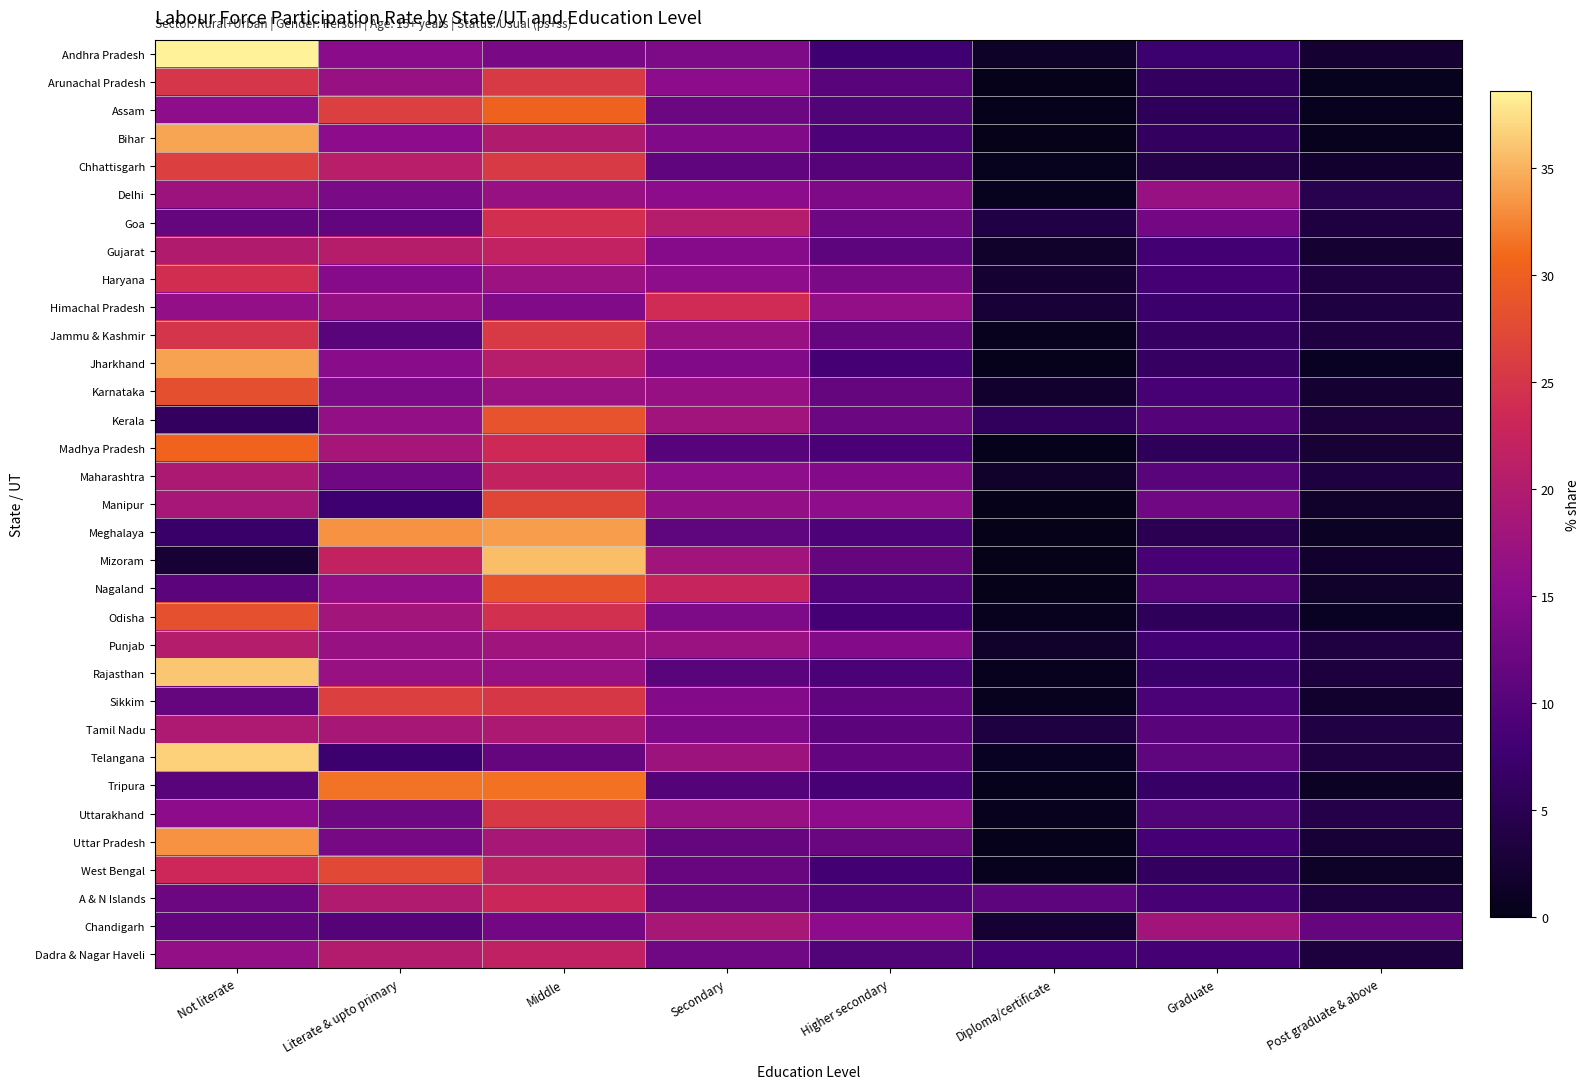

Reading left to right, extract all data points from this chart.

Andhra Pradesh: Not literate=38.6	Literate & upto primary=15.3	Middle=13.6	Secondary=13.9	Higher secondary=7.7	Diploma/certificate=1.4	Graduate=7.4	Post graduate & above=2.2
Arunachal Pradesh: Not literate=25.1	Literate & upto primary=16.8	Middle=25.6	Secondary=15.5	Higher secondary=10.5	Diploma/certificate=0.0	Graduate=6.1	Post graduate & above=0.4
Assam: Not literate=15.6	Literate & upto primary=26.1	Middle=30.3	Secondary=12.1	Higher secondary=9.5	Diploma/certificate=0.2	Graduate=5.6	Post graduate & above=0.6
Bihar: Not literate=34.3	Literate & upto primary=15.5	Middle=20.0	Secondary=14.2	Higher secondary=9.3	Diploma/certificate=0.1	Graduate=6.1	Post graduate & above=0.6
Chhattisgarh: Not literate=26.2	Literate & upto primary=20.7	Middle=25.5	Secondary=11.1	Higher secondary=10.0	Diploma/certificate=0.4	Graduate=4.2	Post graduate & above=1.9
Delhi: Not literate=17.5	Literate & upto primary=13.8	Middle=17.0	Secondary=15.5	Higher secondary=14.1	Diploma/certificate=0.4	Graduate=16.8	Post graduate & above=4.8
Goa: Not literate=11.6	Literate & upto primary=11.2	Middle=24.2	Secondary=20.3	Higher secondary=12.5	Diploma/certificate=3.8	Graduate=13.0	Post graduate & above=3.5
Gujarat: Not literate=20.0	Literate & upto primary=20.4	Middle=22.0	Secondary=14.8	Higher secondary=10.8	Diploma/certificate=1.6	Graduate=8.0	Post graduate & above=2.4
Haryana: Not literate=24.1	Literate & upto primary=14.8	Middle=17.3	Secondary=15.8	Higher secondary=13.8	Diploma/certificate=2.2	Graduate=8.3	Post graduate & above=3.6
Himachal Pradesh: Not literate=16.2	Literate & upto primary=16.5	Middle=14.3	Secondary=23.7	Higher secondary=16.2	Diploma/certificate=2.6	Graduate=7.1	Post graduate & above=3.4
Jammu & Kashmir: Not literate=25.0	Literate & upto primary=10.4	Middle=25.5	Secondary=17.0	Higher secondary=11.6	Diploma/certificate=0.5	Graduate=6.4	Post graduate & above=3.5
Jharkhand: Not literate=34.2	Literate & upto primary=15.1	Middle=20.6	Secondary=14.2	Higher secondary=8.3	Diploma/certificate=0.2	Graduate=6.4	Post graduate & above=0.9
Karnataka: Not literate=28.1	Literate & upto primary=13.9	Middle=17.1	Secondary=16.6	Higher secondary=11.5	Diploma/certificate=1.9	Graduate=8.6	Post graduate & above=2.2
Kerala: Not literate=6.1	Literate & upto primary=16.3	Middle=28.5	Secondary=17.9	Higher secondary=12.2	Diploma/certificate=6.0	Graduate=9.9	Post graduate & above=3.1
Madhya Pradesh: Not literate=30.4	Literate & upto primary=18.5	Middle=23.4	Secondary=10.2	Higher secondary=8.8	Diploma/certificate=0.3	Graduate=5.7	Post graduate & above=2.5
Maharashtra: Not literate=19.4	Literate & upto primary=12.8	Middle=22.1	Secondary=15.7	Higher secondary=14.5	Diploma/certificate=1.6	Graduate=10.5	Post graduate & above=3.4
Manipur: Not literate=18.6	Literate & upto primary=7.6	Middle=27.0	Secondary=16.4	Higher secondary=15.7	Diploma/certificate=0.1	Graduate=12.8	Post graduate & above=1.7
Meghalaya: Not literate=6.8	Literate & upto primary=33.2	Middle=33.8	Secondary=10.9	Higher secondary=9.2	Diploma/certificate=0.0	Graduate=5.1	Post graduate & above=1.0
Mizoram: Not literate=2.5	Literate & upto primary=22.1	Middle=35.6	Secondary=17.8	Higher secondary=11.5	Diploma/certificate=0.1	Graduate=8.5	Post graduate & above=1.9
Nagaland: Not literate=10.6	Literate & upto primary=16.2	Middle=28.7	Secondary=22.6	Higher secondary=9.8	Diploma/certificate=0.1	Graduate=10.2	Post graduate & above=1.7
Odisha: Not literate=28.2	Literate & upto primary=18.2	Middle=24.4	Secondary=13.9	Higher secondary=8.2	Diploma/certificate=0.6	Graduate=5.6	Post graduate & above=0.9
Punjab: Not literate=20.3	Literate & upto primary=16.8	Middle=17.7	Secondary=17.1	Higher secondary=14.6	Diploma/certificate=1.8	Graduate=8.1	Post graduate & above=3.5
Rajasthan: Not literate=36.1	Literate & upto primary=17.0	Middle=16.9	Secondary=10.4	Higher secondary=9.0	Diploma/certificate=0.5	Graduate=6.8	Post graduate & above=3.3
Sikkim: Not literate=11.6	Literate & upto primary=26.2	Middle=25.2	Secondary=14.5	Higher secondary=11.1	Diploma/certificate=0.5	Graduate=9.0	Post graduate & above=1.9
Tamil Nadu: Not literate=19.6	Literate & upto primary=18.8	Middle=19.4	Secondary=14.1	Higher secondary=10.7	Diploma/certificate=3.4	Graduate=10.3	Post graduate & above=3.7
Telangana: Not literate=36.7	Literate & upto primary=7.4	Middle=11.7	Secondary=17.6	Higher secondary=11.3	Diploma/certificate=0.8	Graduate=11.0	Post graduate & above=3.6
Tripura: Not literate=10.5	Literate & upto primary=31.6	Middle=31.5	Secondary=9.9	Higher secondary=8.6	Diploma/certificate=0.3	Graduate=6.7	Post graduate & above=1.0
Uttarakhand: Not literate=15.4	Literate & upto primary=12.5	Middle=25.4	Secondary=17.0	Higher secondary=15.5	Diploma/certificate=0.5	Graduate=9.5	Post graduate & above=4.2
Uttar Pradesh: Not literate=33.2	Literate & upto primary=13.3	Middle=18.8	Secondary=11.6	Higher secondary=12.0	Diploma/certificate=0.2	Graduate=8.2	Post graduate & above=2.7
West Bengal: Not literate=23.3	Literate & upto primary=27.4	Middle=21.3	Secondary=11.8	Higher secondary=8.0	Diploma/certificate=0.6	Graduate=6.1	Post graduate & above=1.5
A & N Islands: Not literate=12.3	Literate & upto primary=19.9	Middle=23.2	Secondary=12.0	Higher secondary=9.7	Diploma/certificate=10.8	Graduate=8.7	Post graduate & above=3.3
Chandigarh: Not literate=11.2	Literate & upto primary=10.1	Middle=13.0	Secondary=18.7	Higher secondary=15.4	Diploma/certificate=2.2	Graduate=18.0	Post graduate & above=11.5
Dadra & Nagar Haveli: Not literate=16.3	Literate & upto primary=20.1	Middle=21.7	Secondary=12.7	Higher secondary=9.5	Diploma/certificate=8.3	Graduate=8.3	Post graduate & above=3.2